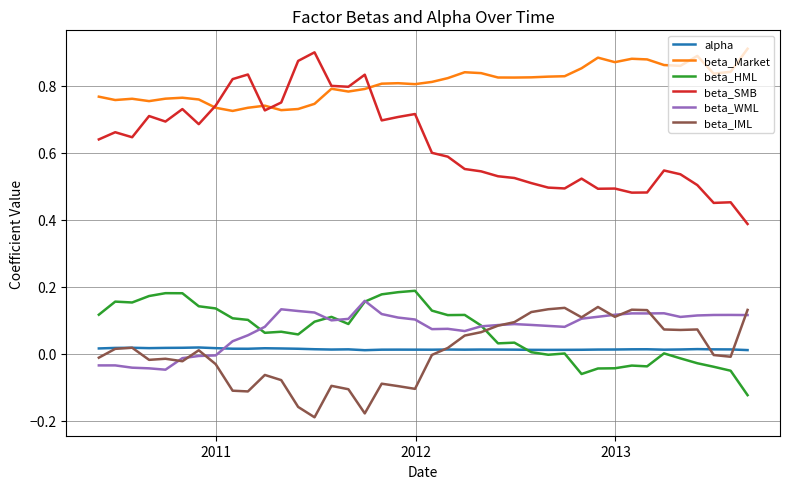

True or false: beta_Market and beta_IML cross at least once.

False